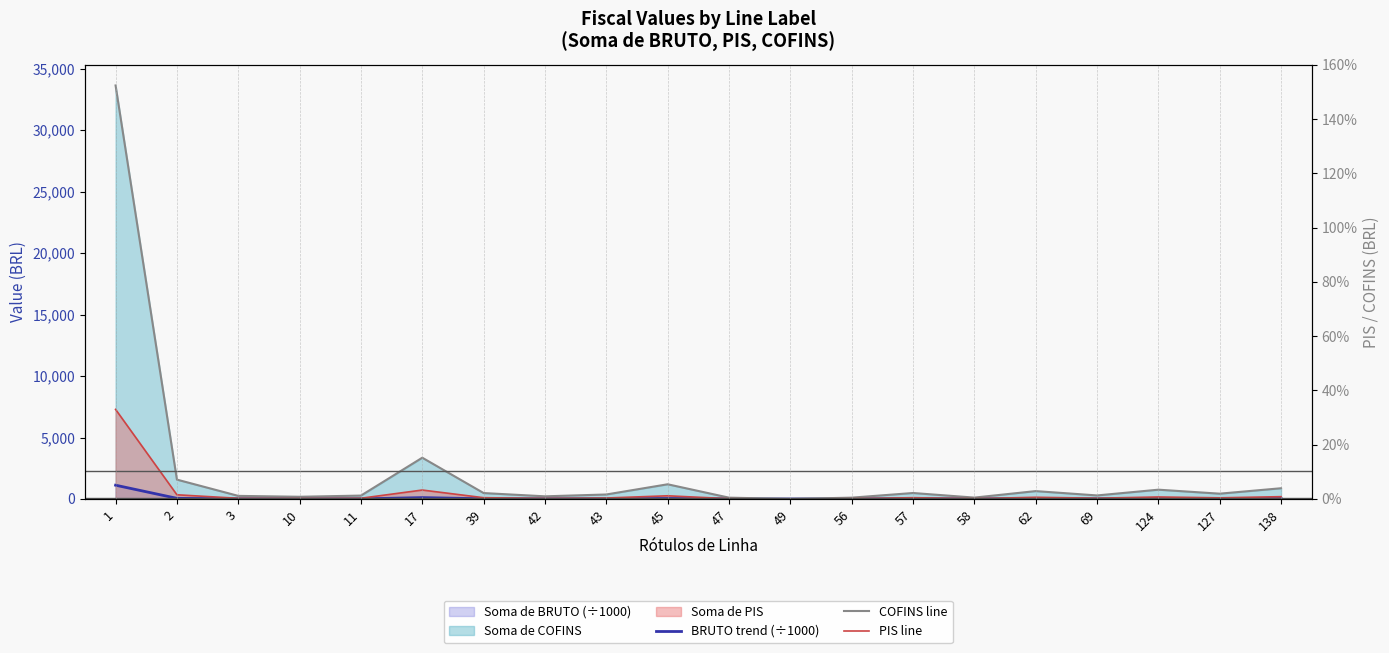

Does the chart display data point markers on the line(s)?

No